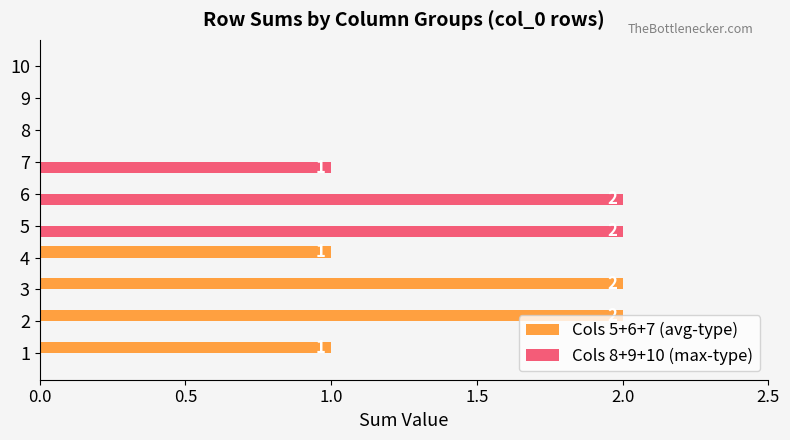

Is it true that Cols 5+6+7 (avg-type) equals 1 at 2?

False